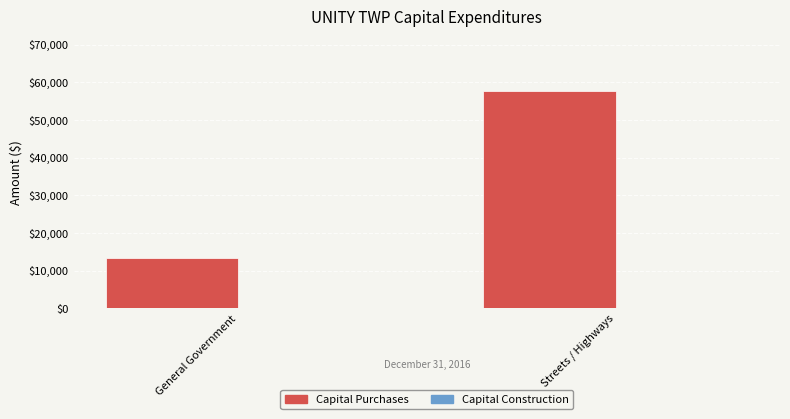

Reading left to right, extract all data points from this chart.

General Government=13445	Streets / Highways=57647